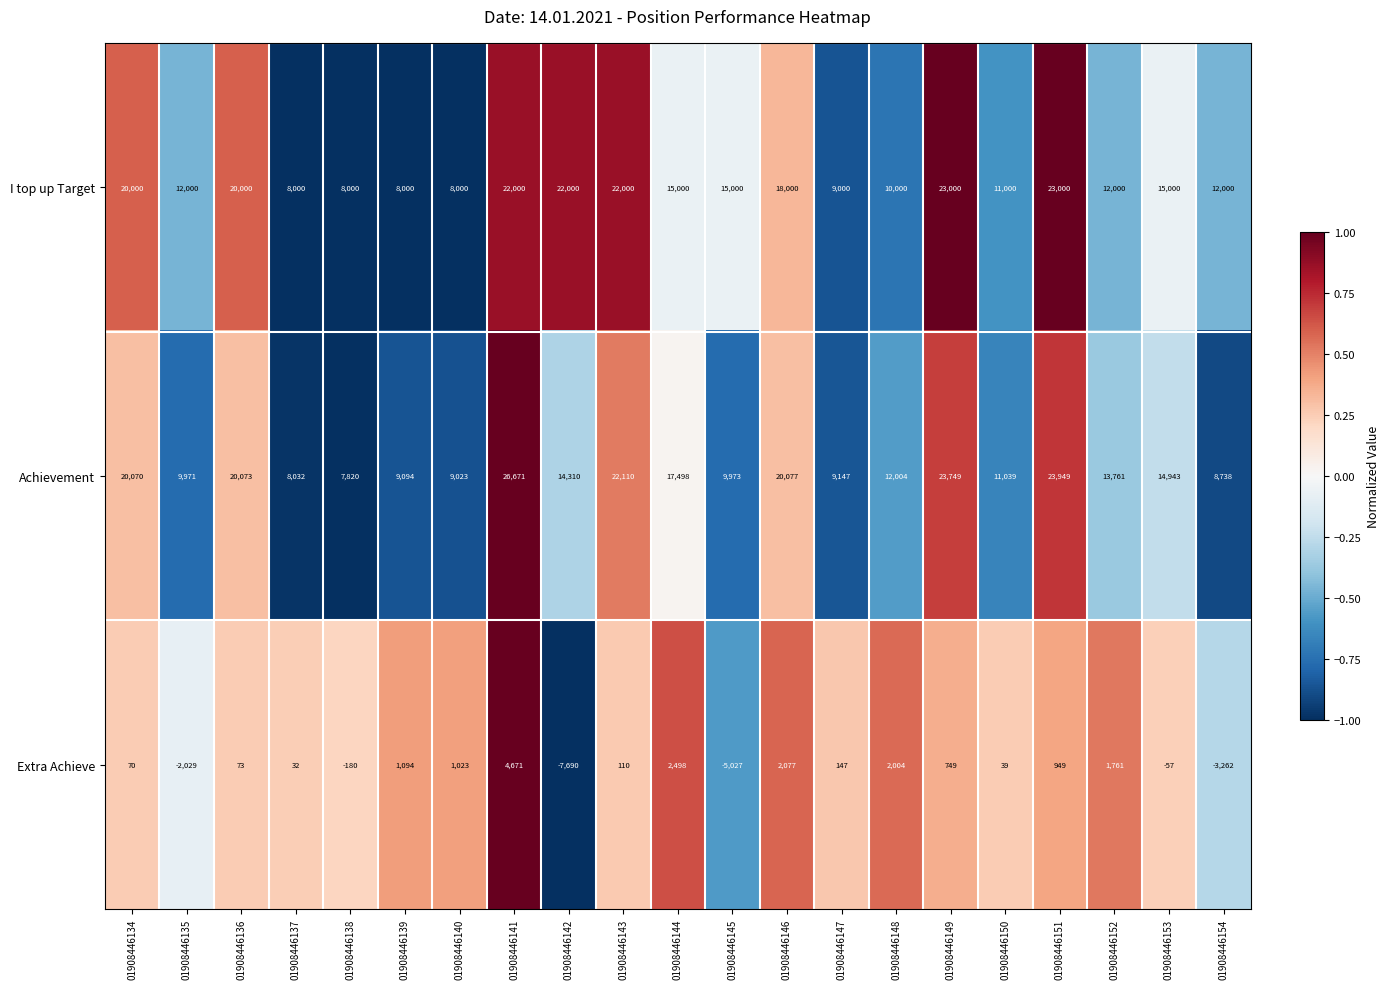

Is it true that Extra Achieve equals 1023 at 01908446140?

True